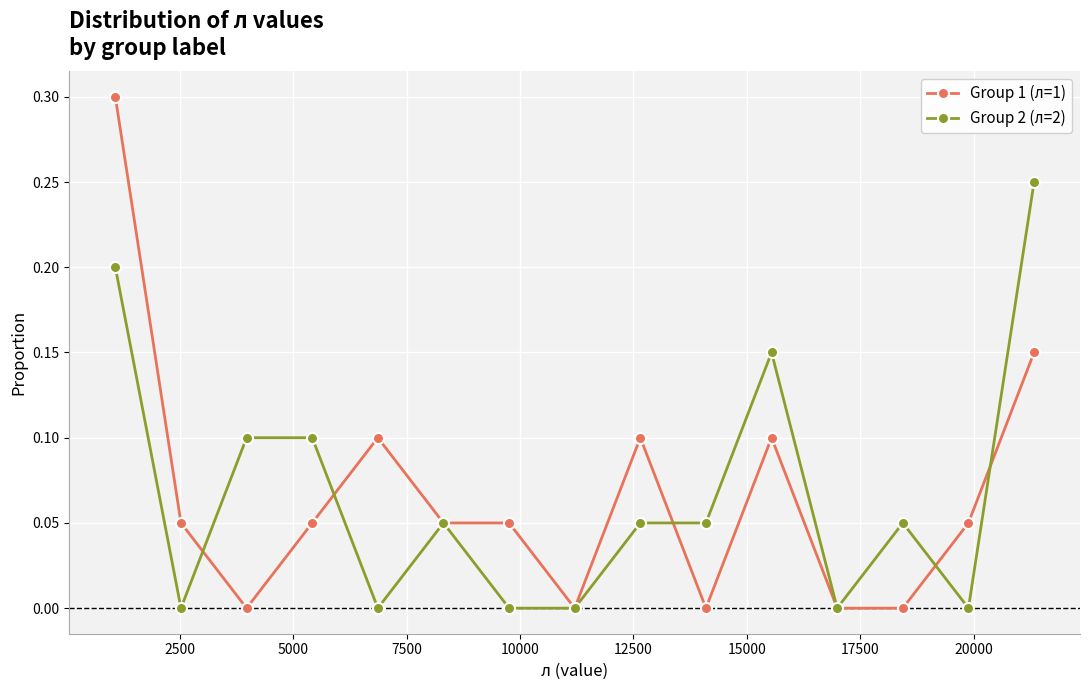

Count the number of categories in the chart.

15